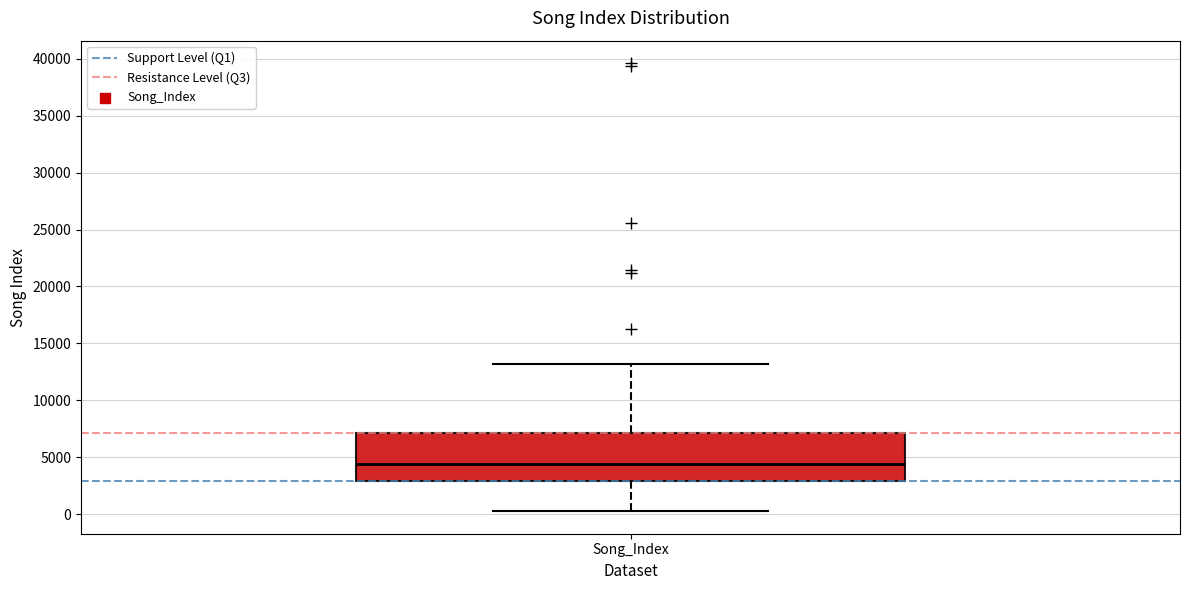

Where is the upper edge of the box for Song_Index on the y-axis? The values are not printed on the chart, so give them approximately, as read against the axis.

7000